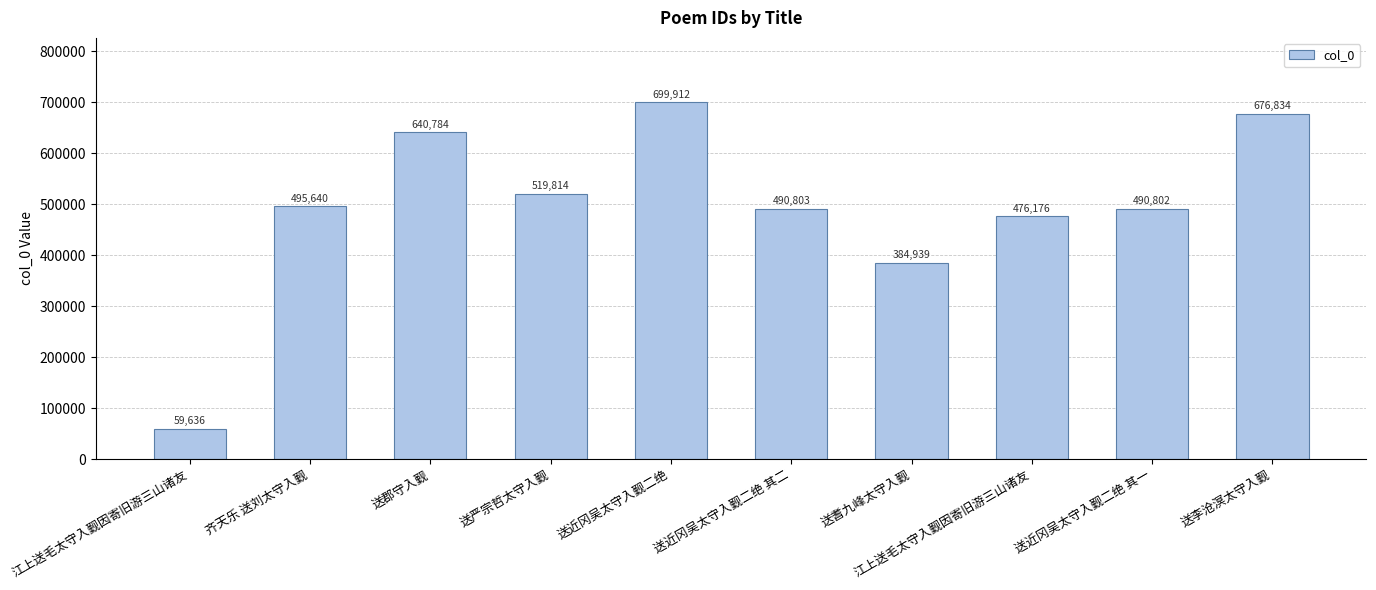

Where does the data first go above 495640?

送郡守入觐